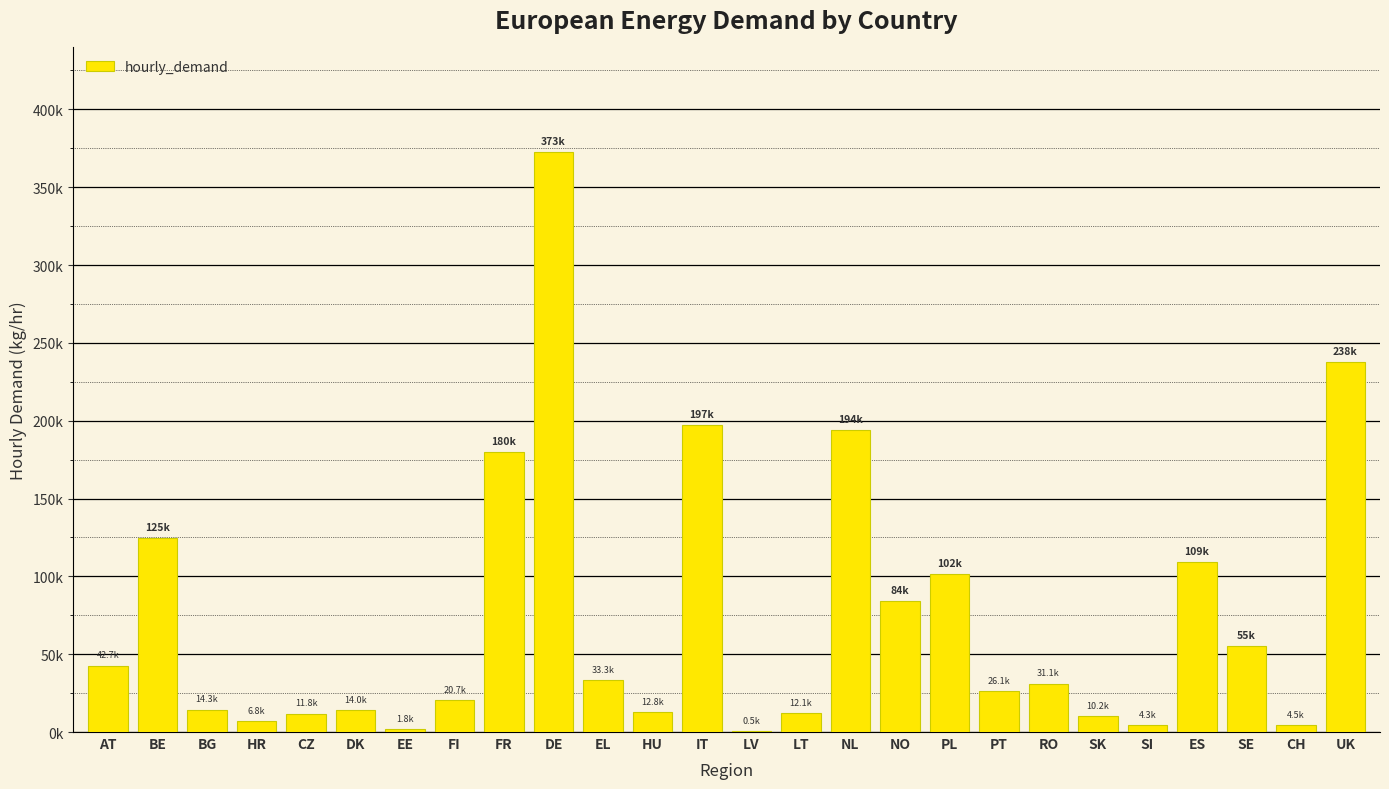

Which category has the lowest value across all series?

LV